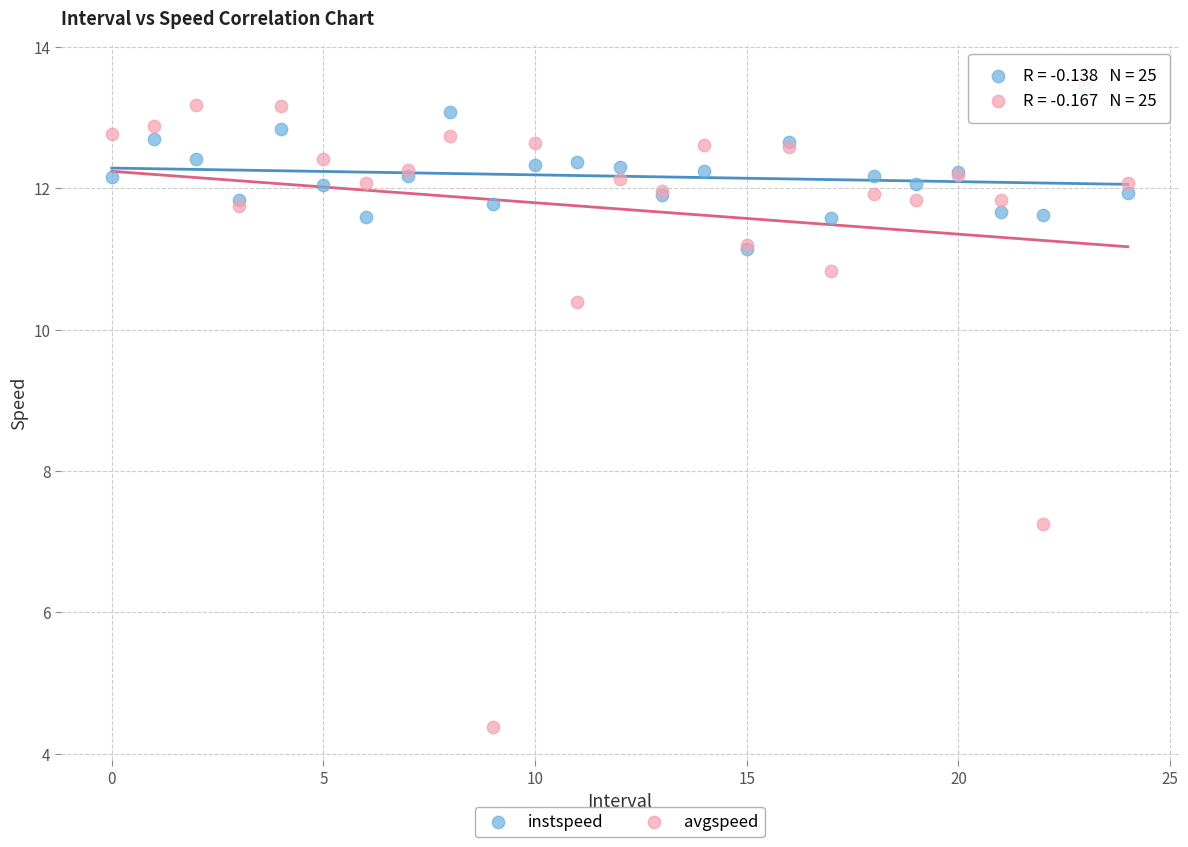

Which series has the largest Y range (max minus min)?

avgspeed